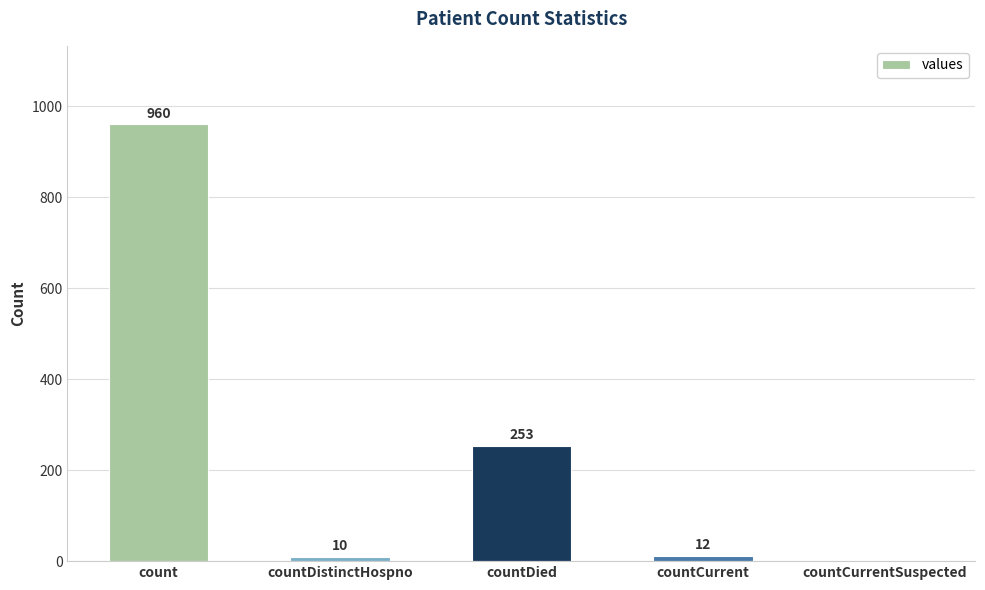

What is the greatest value displayed?

960